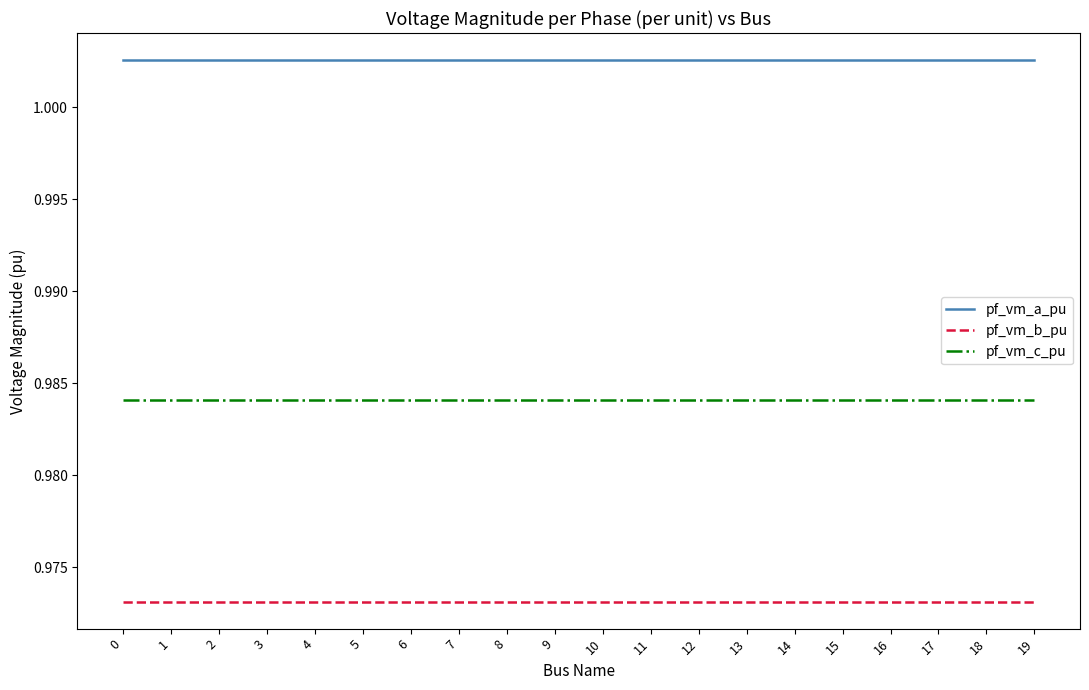

At 6, list the series in order from smallest to largest.

pf_vm_b_pu, pf_vm_c_pu, pf_vm_a_pu